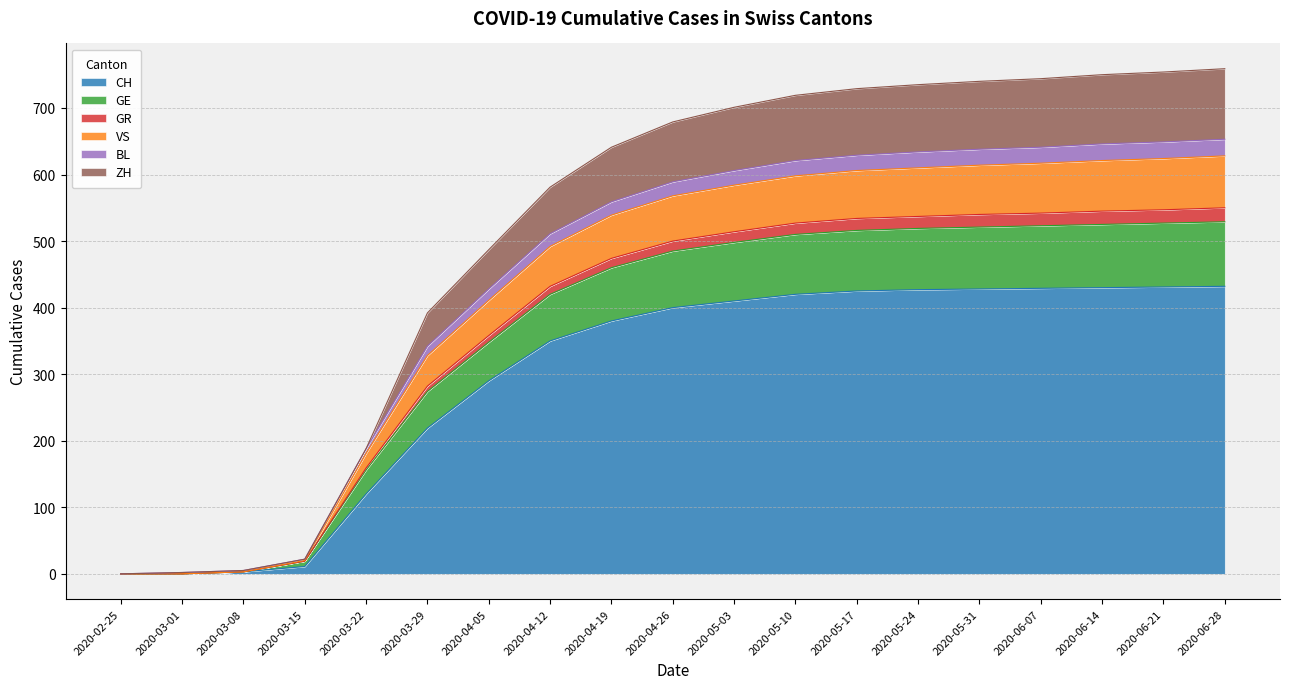

Which has a higher value, 2020-06-07 or 2020-02-25?

2020-06-07